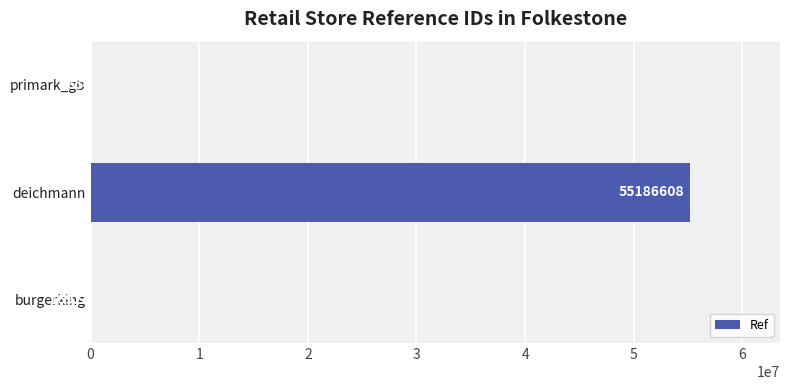

Which label corresponds to the largest value in the chart?

deichmann